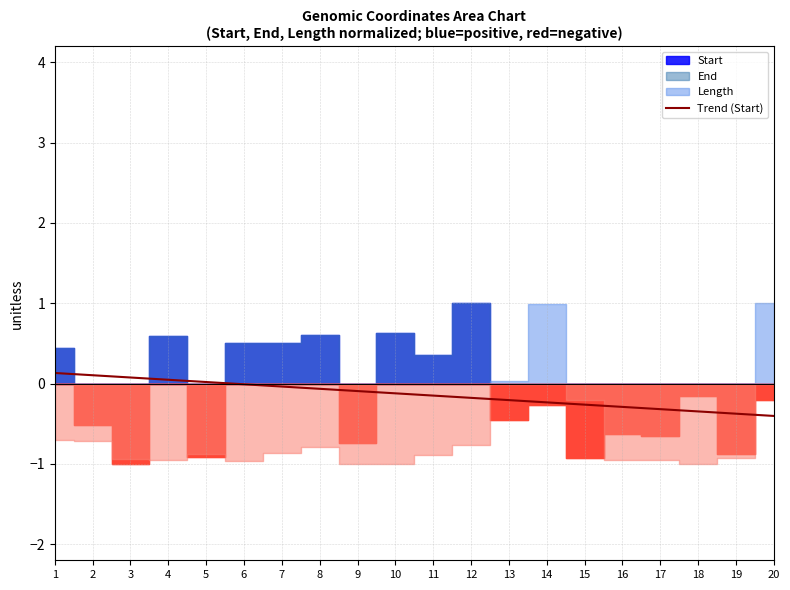

True or false: the data shows -0.2 at 13.

True